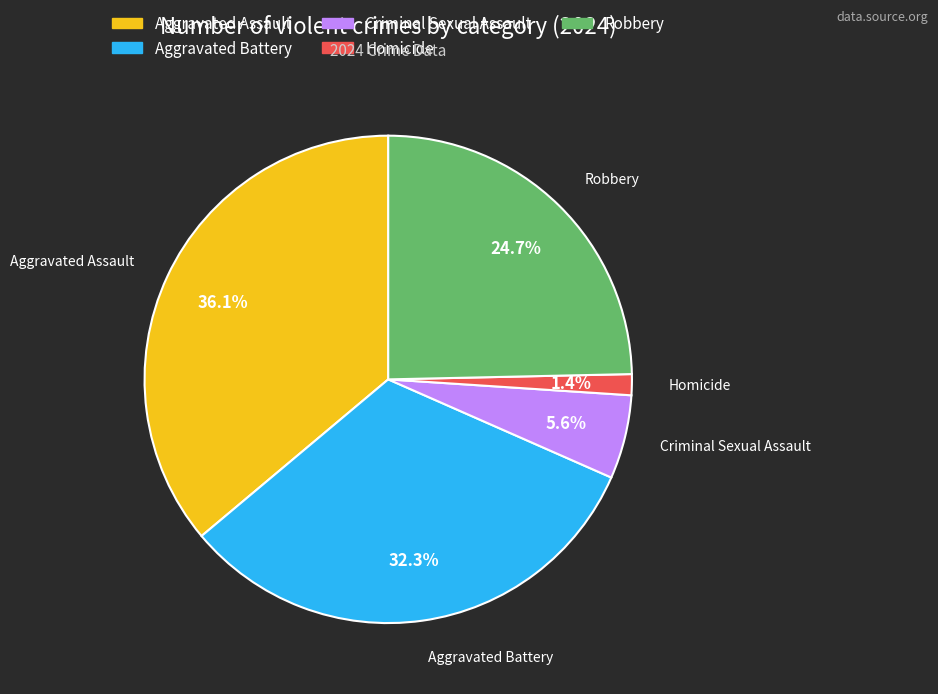

How much of the chart is everything except Robbery?

75.3%